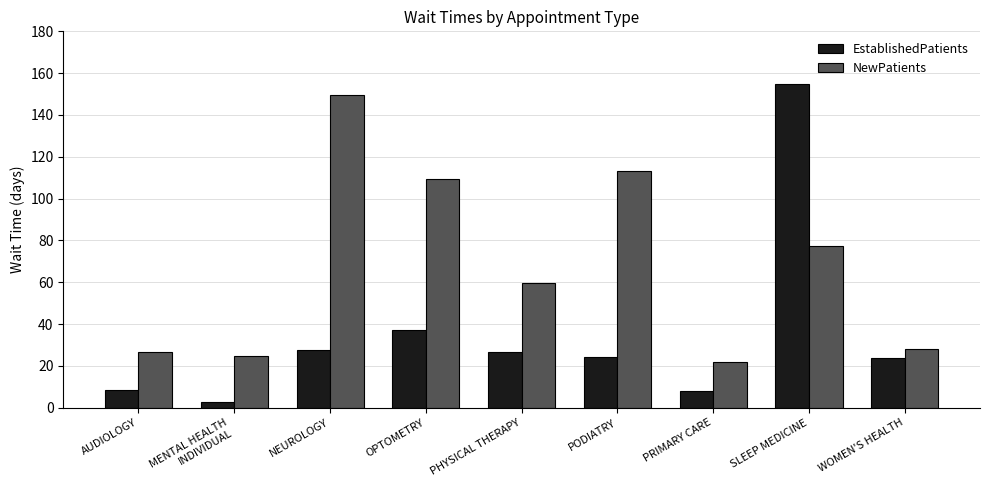

What position from the left is PRIMARY CARE?

7